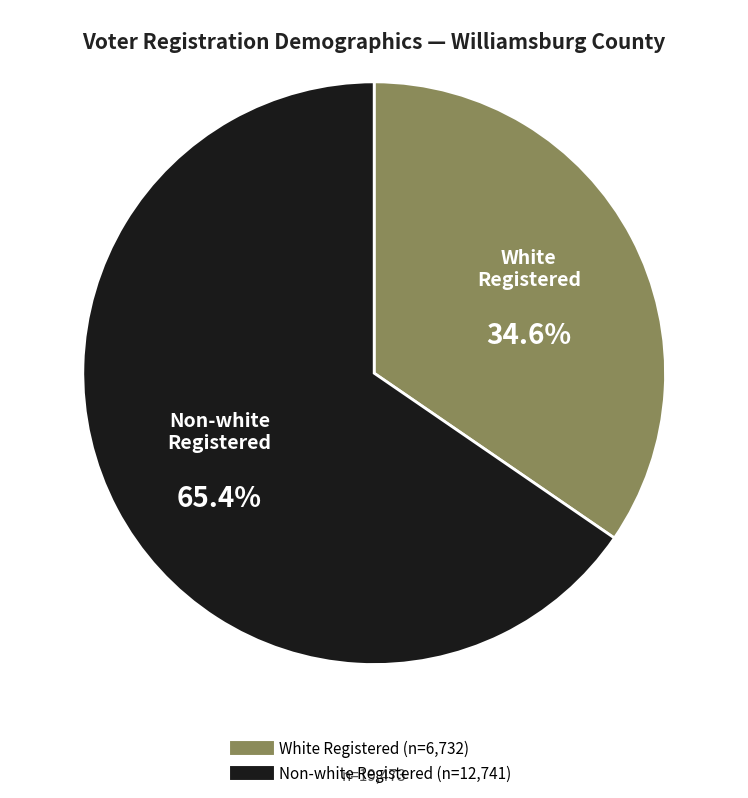

Combined, do Non-white Registered and White Registered account for over 50%?

Yes